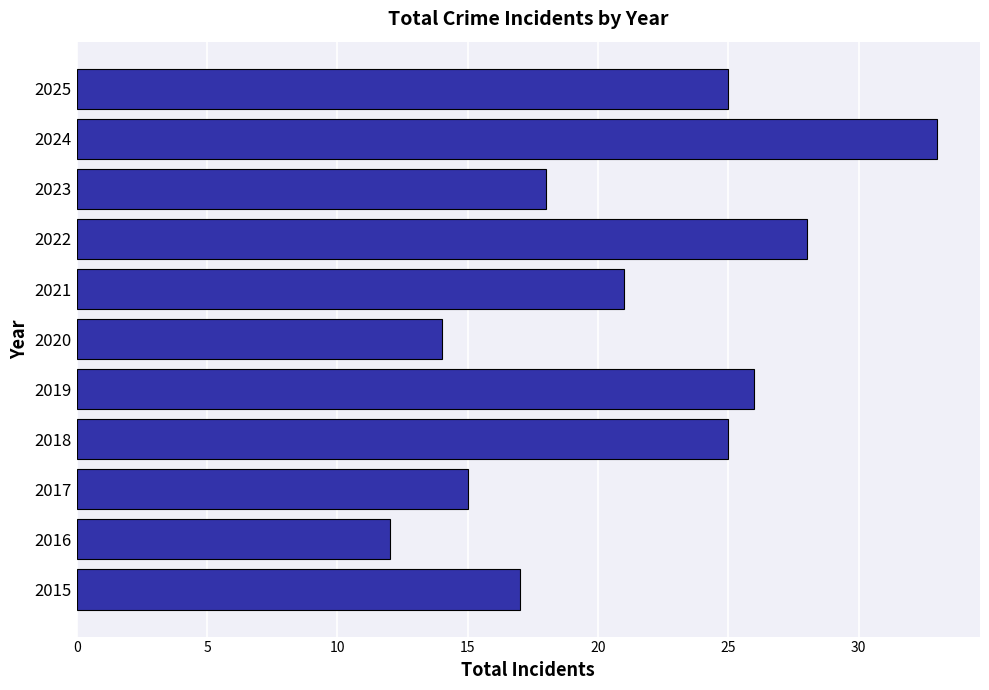

What is the average value?

21